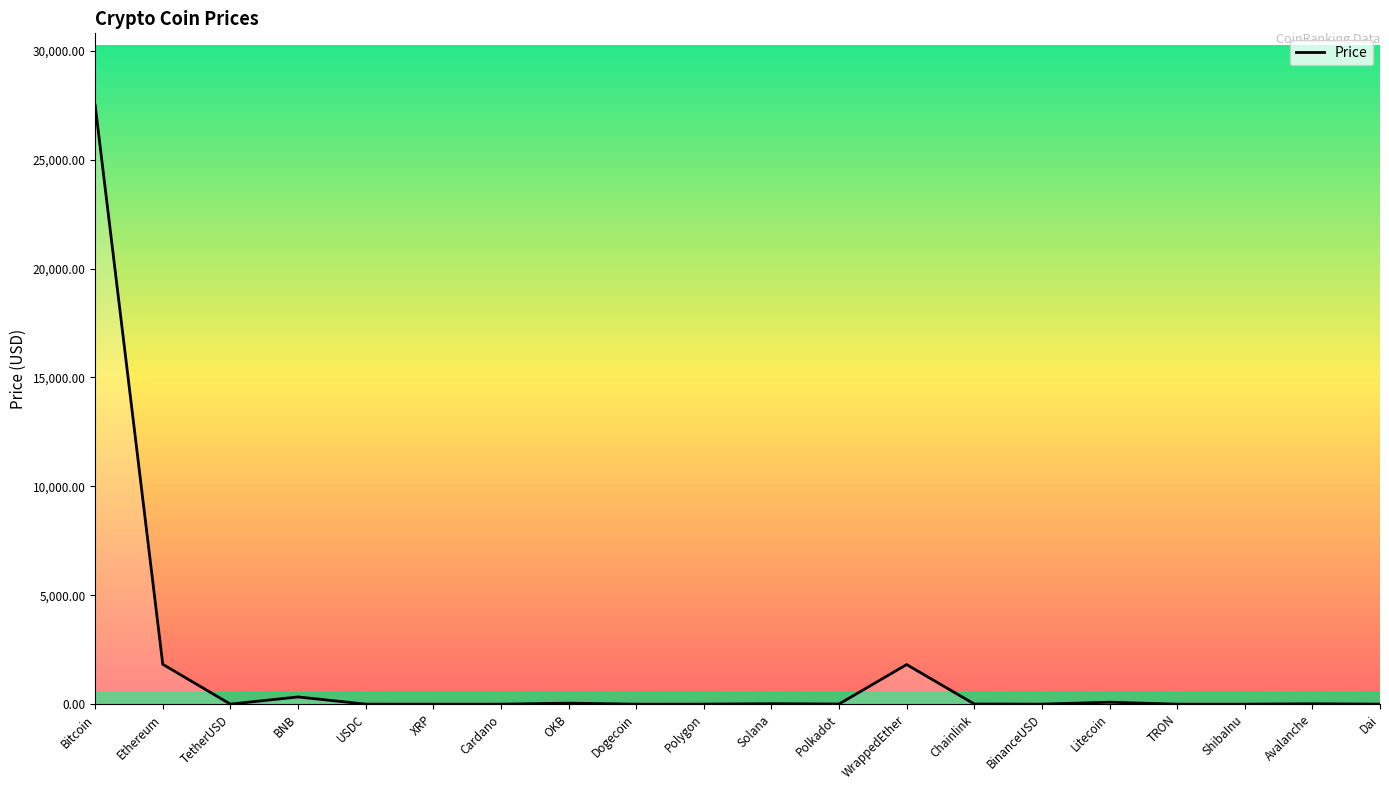

Which has a higher value, Polygon or Bitcoin?

Bitcoin